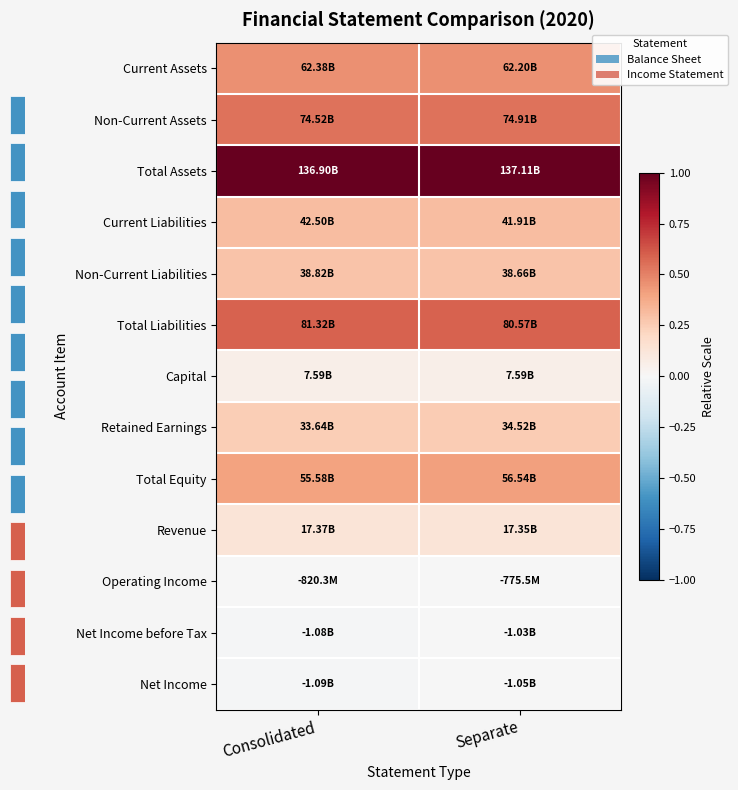

Reading left to right, list all the values displayed in this chart.

Current Assets: Consolidated=0.5	Separate=0.5
Non-Current Assets: Consolidated=0.5	Separate=0.5
Total Assets: Consolidated=1.0	Separate=1.0
Current Liabilities: Consolidated=0.3	Separate=0.3
Non-Current Liabilities: Consolidated=0.3	Separate=0.3
Total Liabilities: Consolidated=0.6	Separate=0.6
Capital: Consolidated=0.1	Separate=0.1
Retained Earnings: Consolidated=0.2	Separate=0.3
Total Equity: Consolidated=0.4	Separate=0.4
Revenue: Consolidated=0.1	Separate=0.1
Operating Income: Consolidated=-0.0	Separate=-0.0
Net Income before Tax: Consolidated=-0.0	Separate=-0.0
Net Income: Consolidated=-0.0	Separate=-0.0